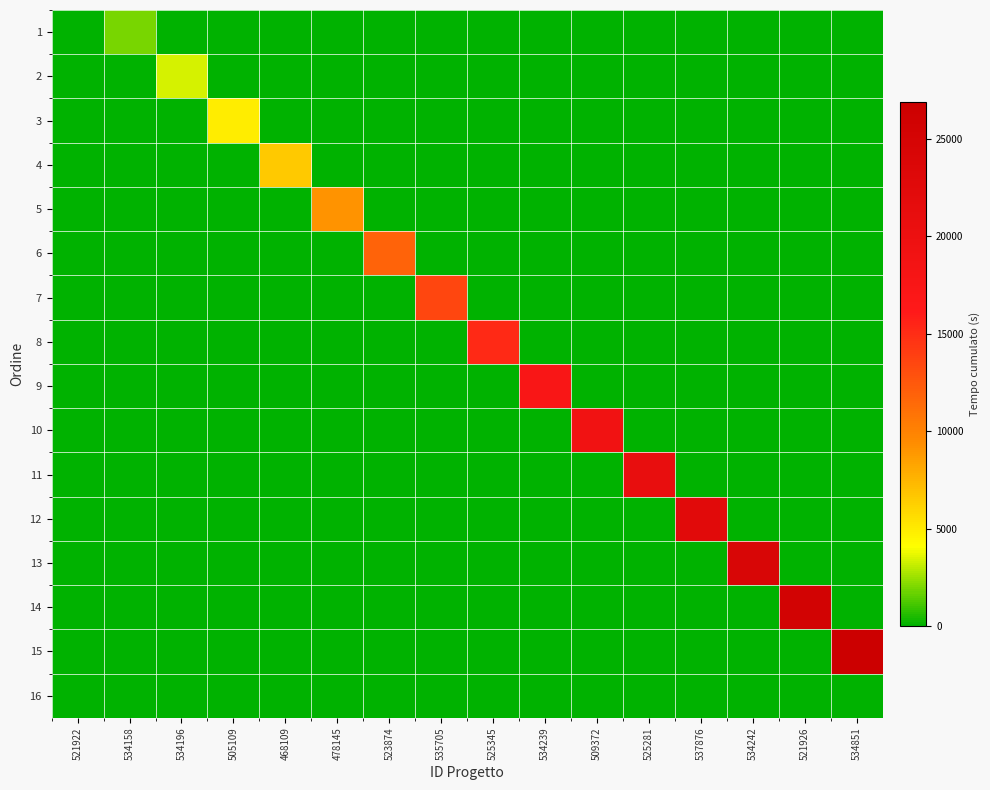

List the series in order of their peak value, highest first.

15, 14, 13, 12, 11, 10, 9, 8, 7, 6, 5, 4, 3, 2, 1, 16